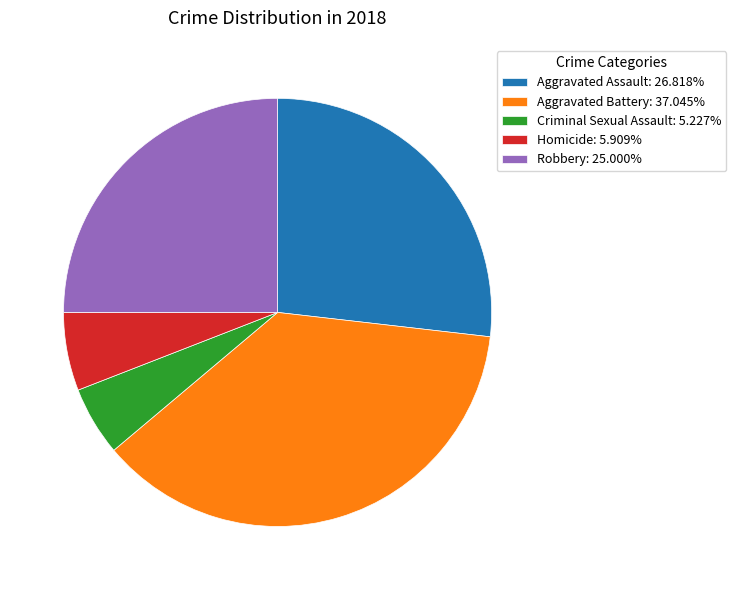

Is it true that Aggravated Assault is 27% of the pie?

True